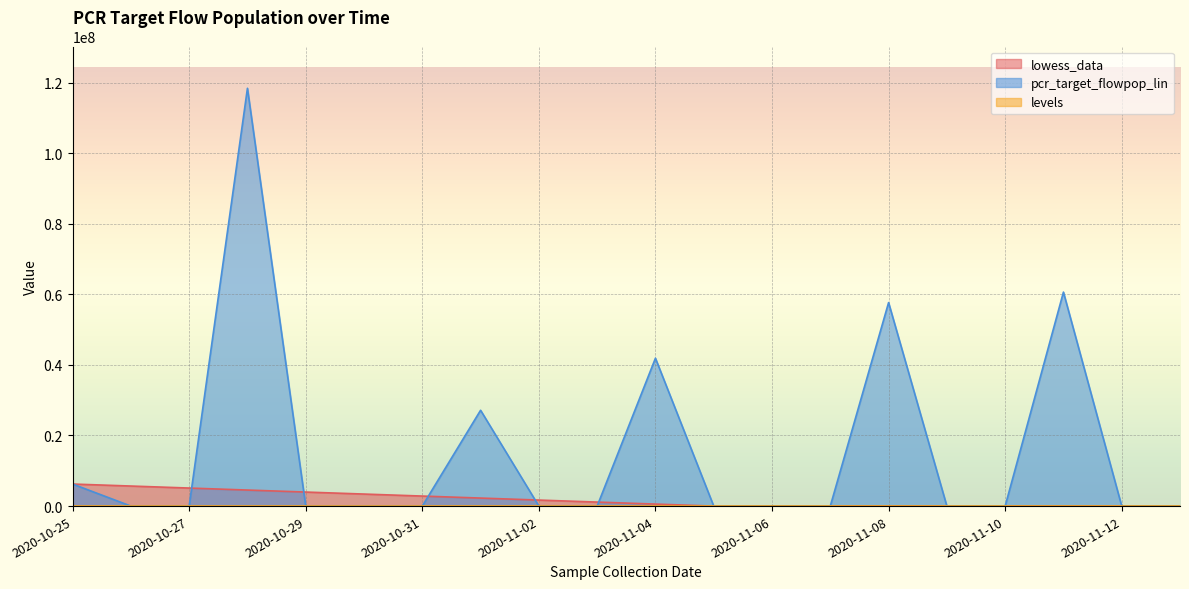

At which label does levels reach its peak?

2020-11-09